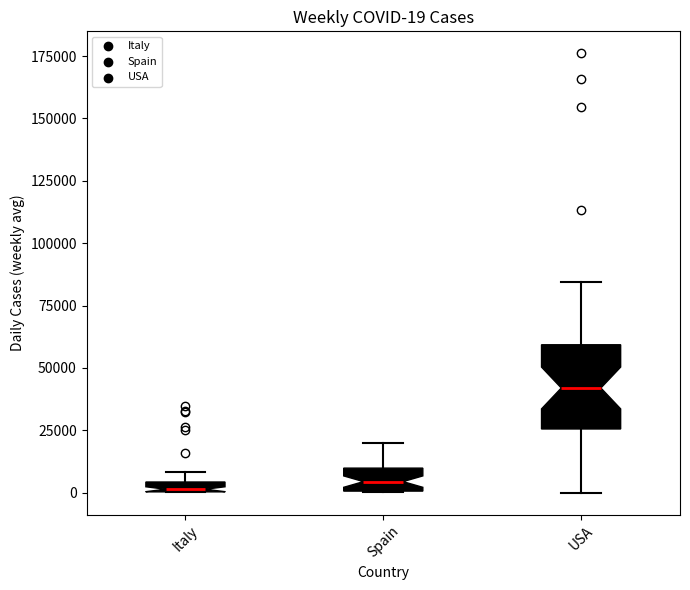

Which box is the tallest, from its lower edge to its upper edge?

USA